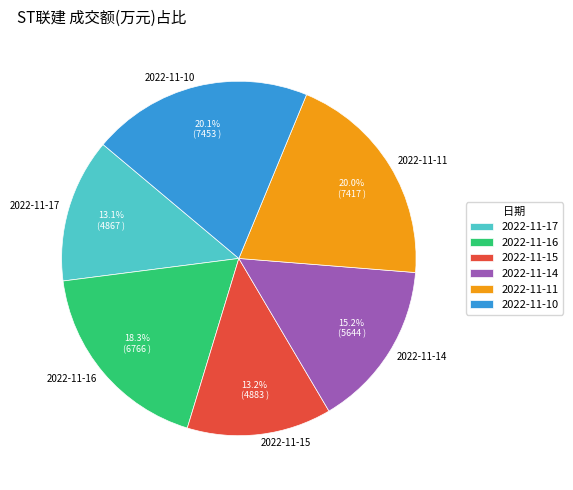

Between 2022-11-14 and 2022-11-15, which is larger?

2022-11-14